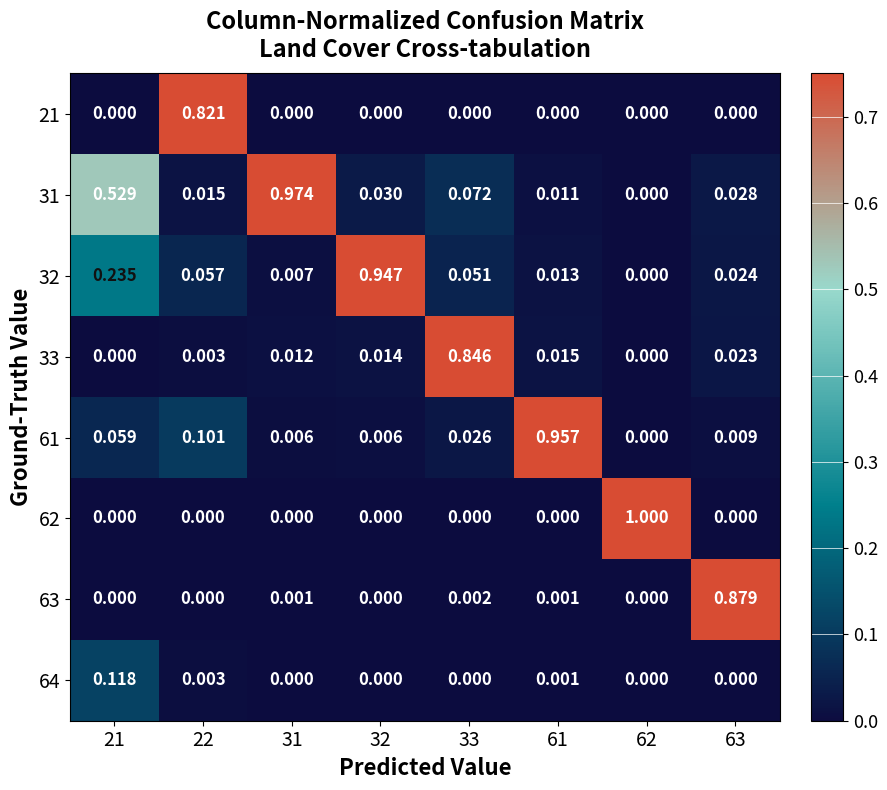

How many categories are shown in the chart?

8